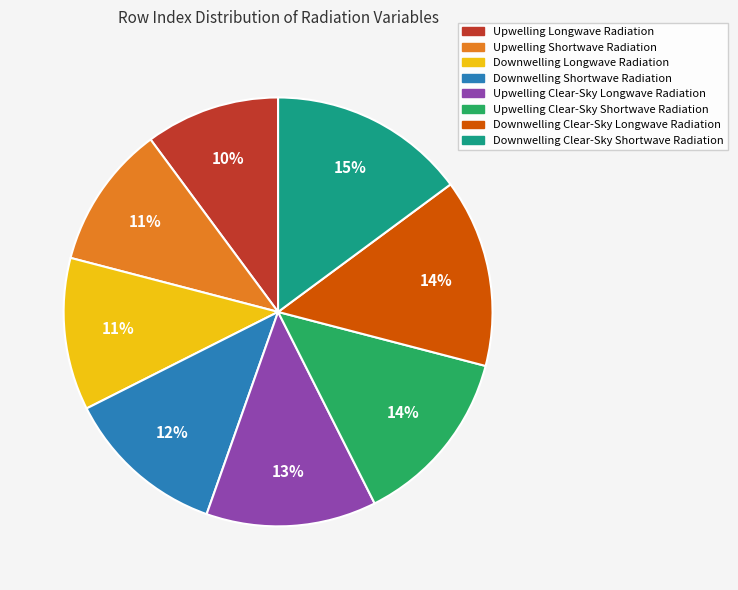

Approximately how many times larger is the value at Downwelling Clear-Sky Longwave Radiation compared to Downwelling Shortwave Radiation?

1.2